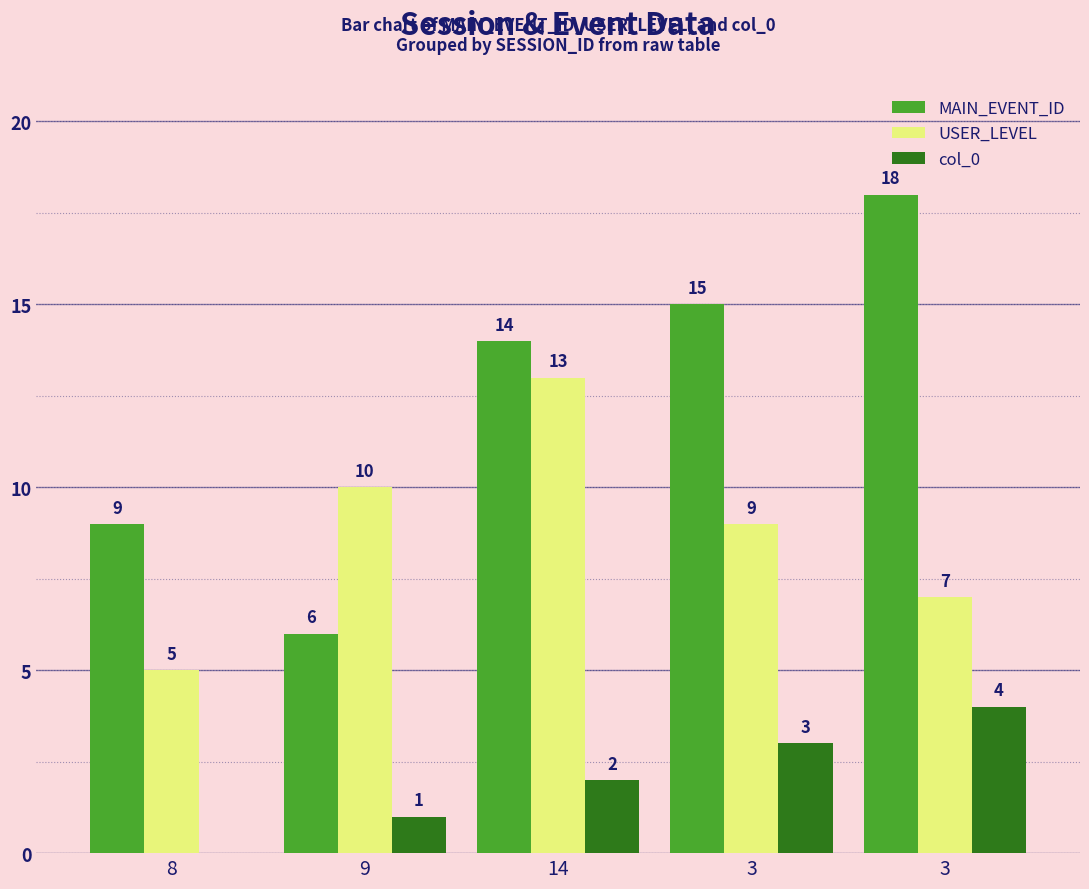

Between 8 and 3, which series saw the biggest shift?

MAIN_EVENT_ID